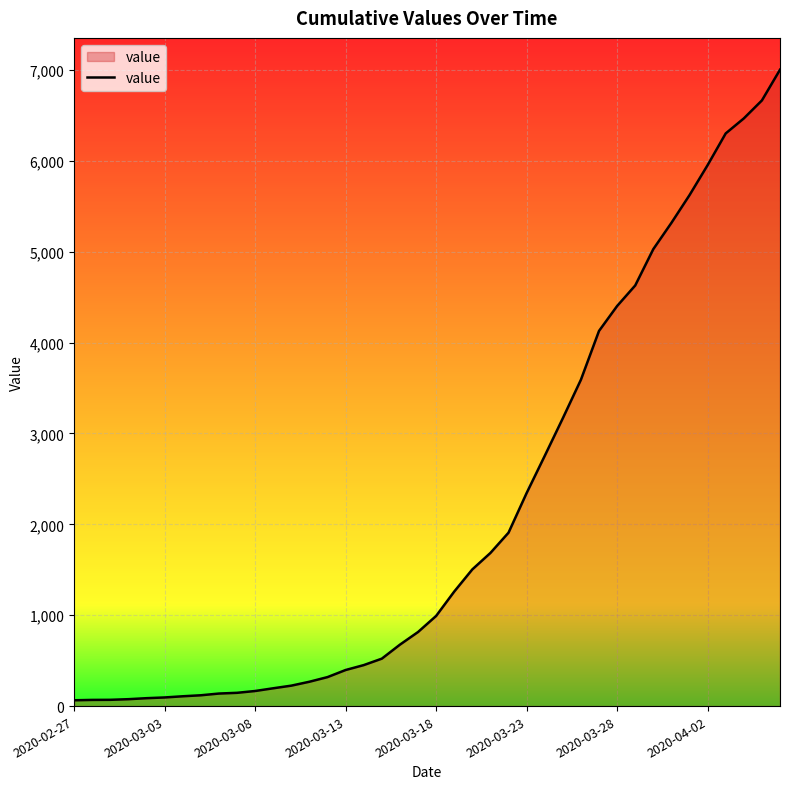

What is the minimum value shown in the chart?

64